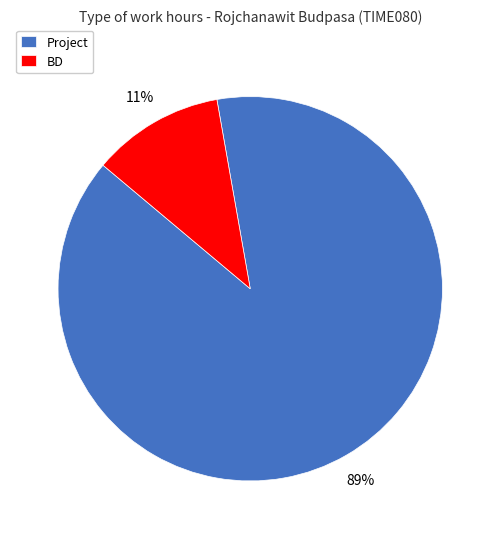

Which slice is the smallest?

BD